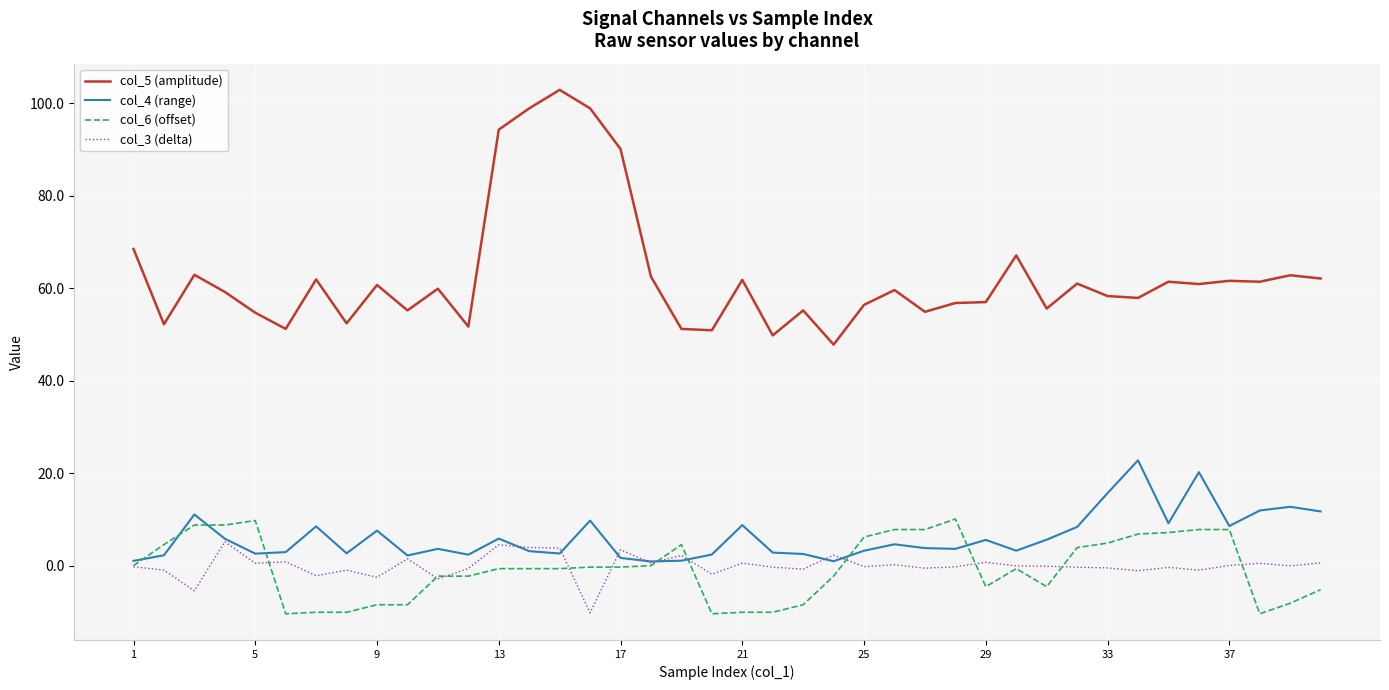

What is the average value of the col_6 (offset) series?

-0.6